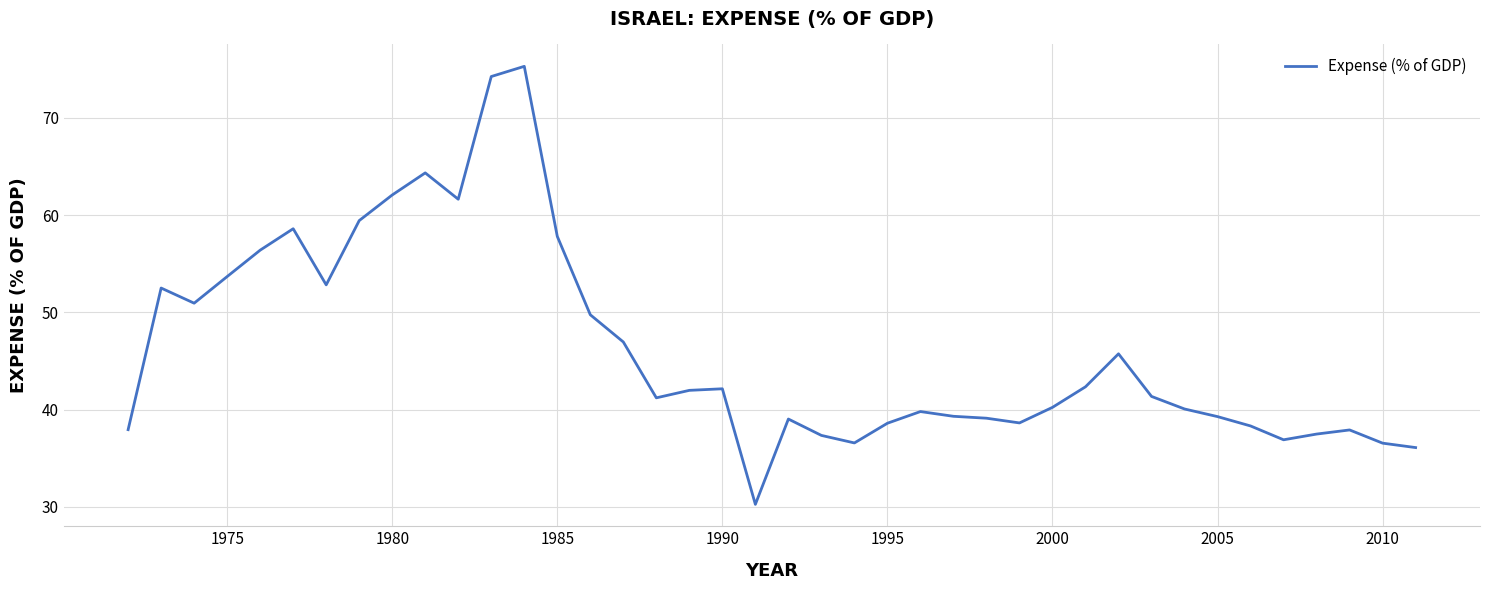

What is the minimum value shown in the chart?

30.3